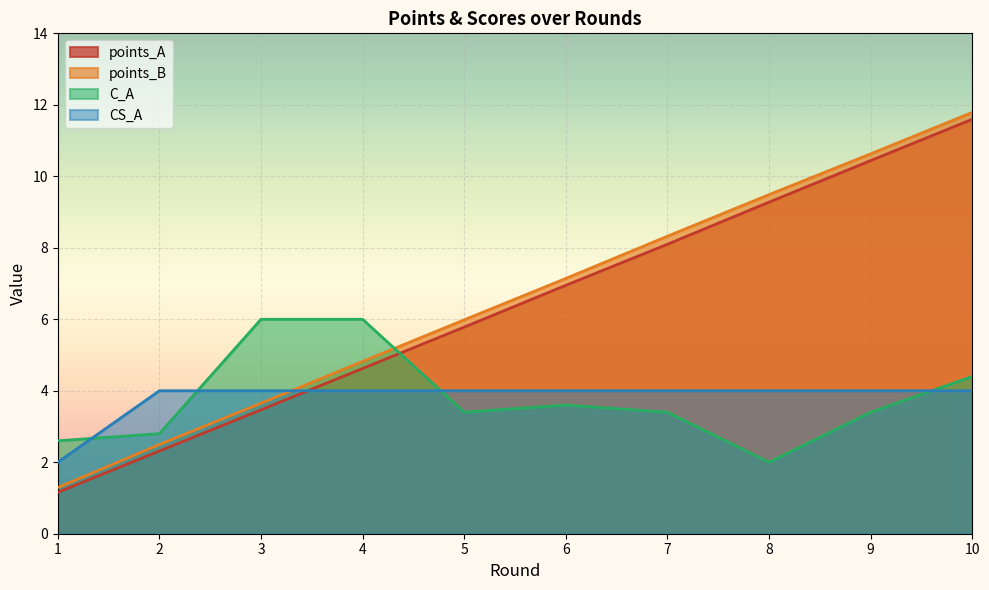

At which category does the chart reach its peak across all series?

10